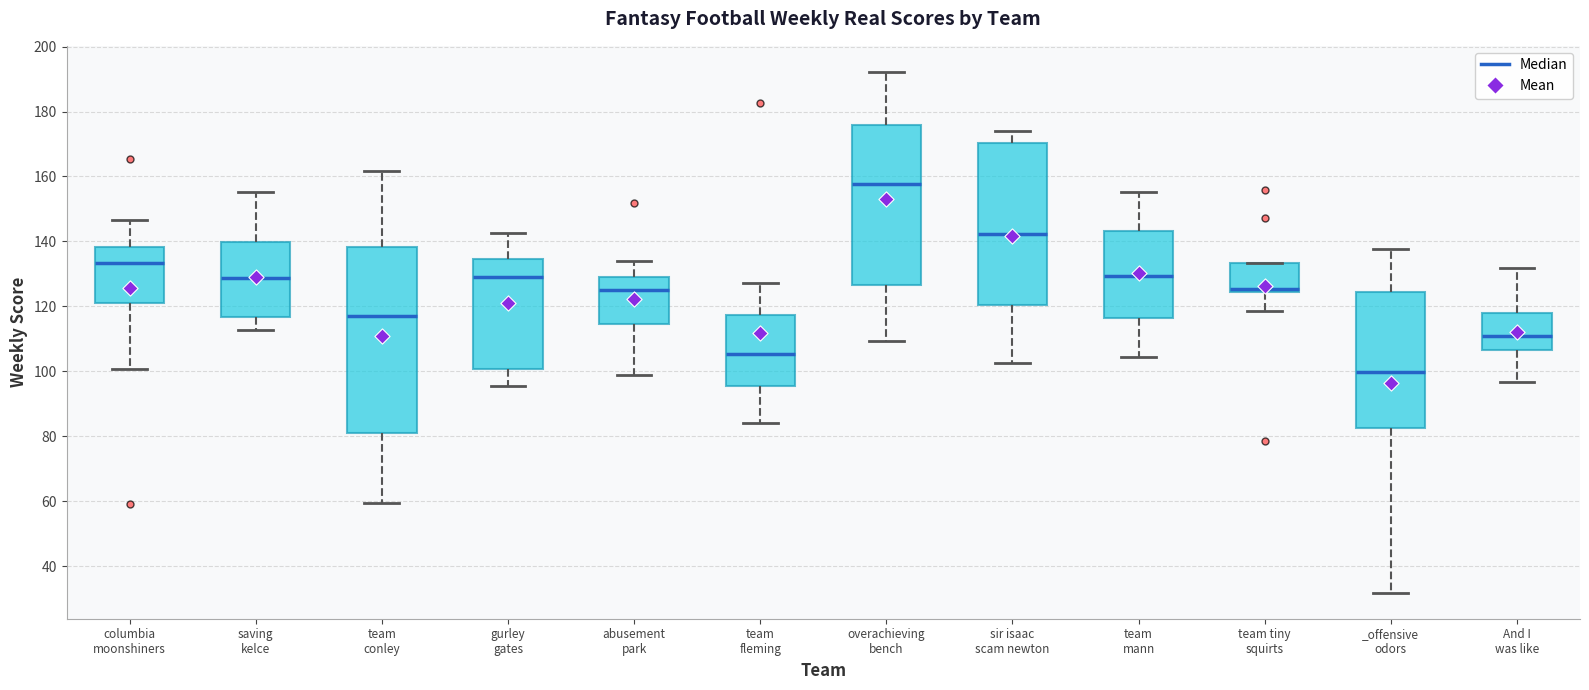

Where does the median line of the box for team mann sit on the y-axis? The values are not printed on the chart, so give them approximately, as read against the axis.

130